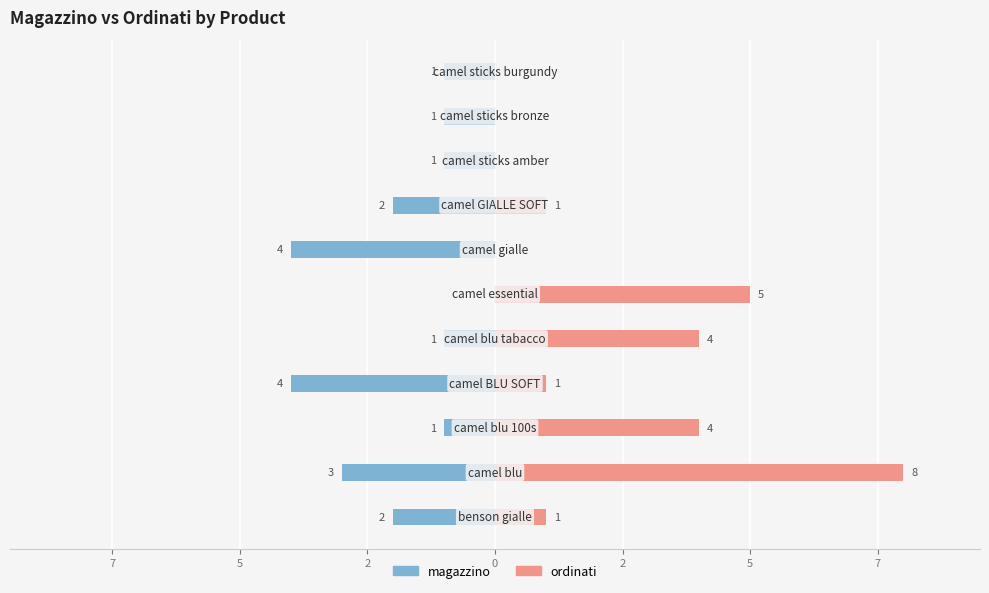

What are all the series names shown in the legend?

magazzino, ordinati